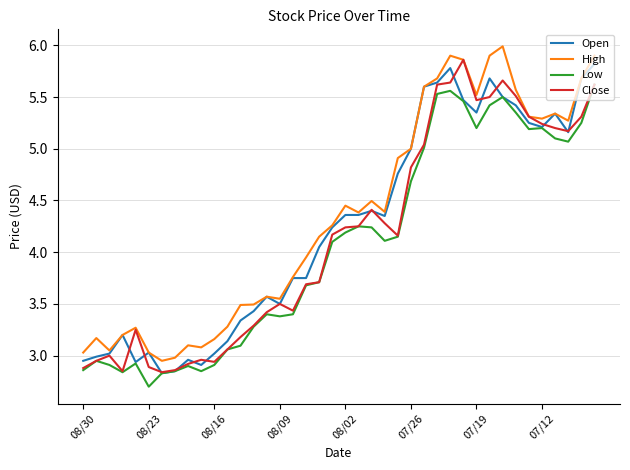

True or false: High and Low cross at least once.

False